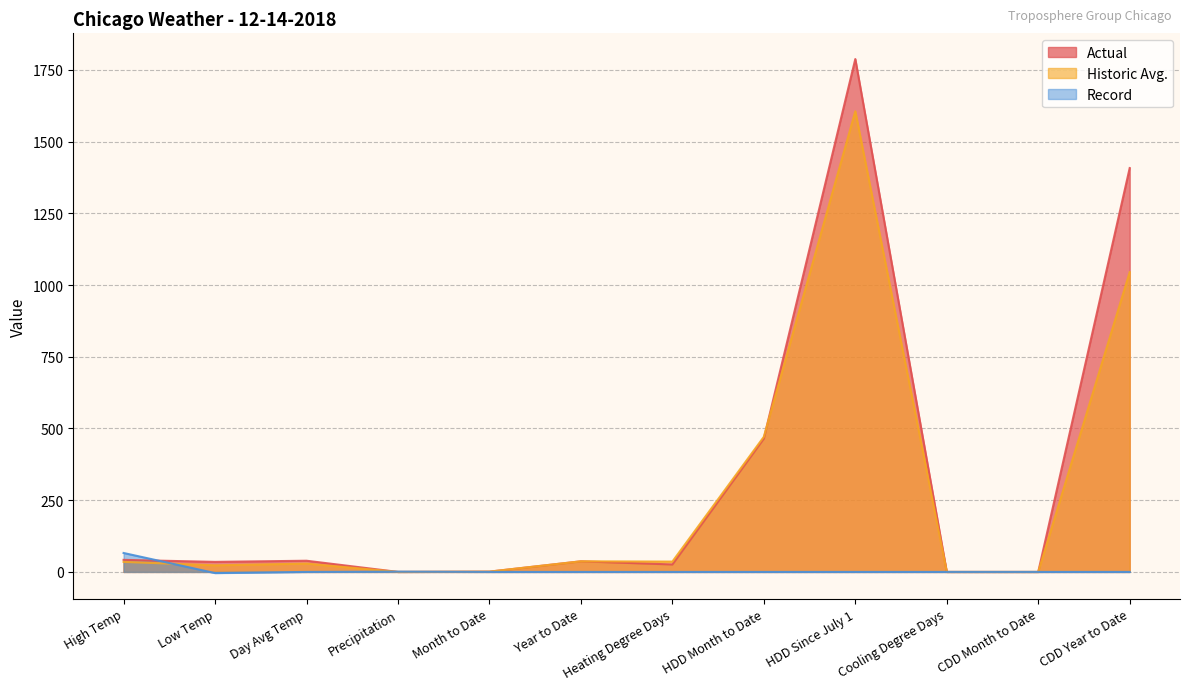

How many lines are shown in the chart?

3